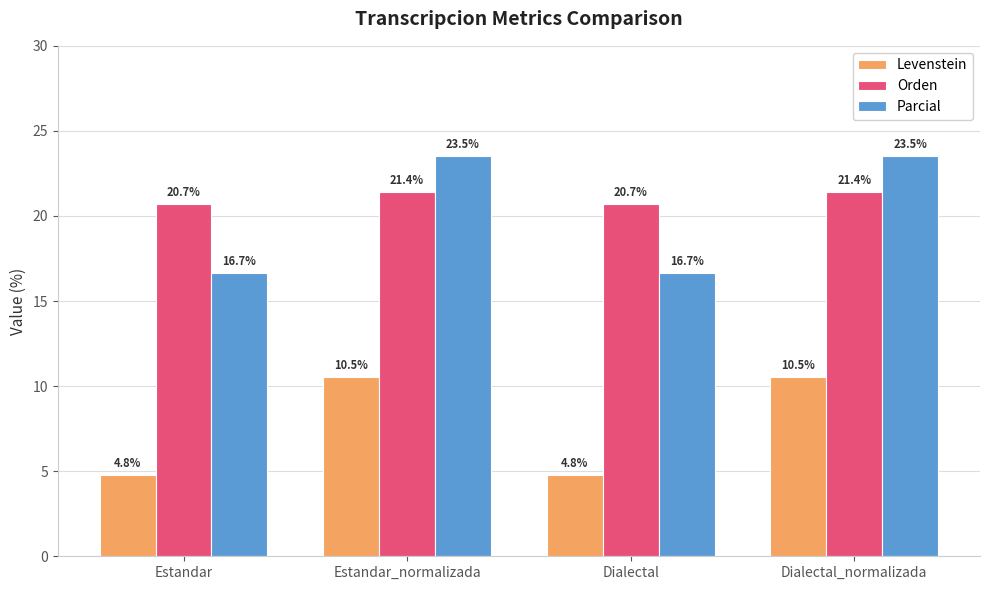

What is the smallest value displayed?

4.8